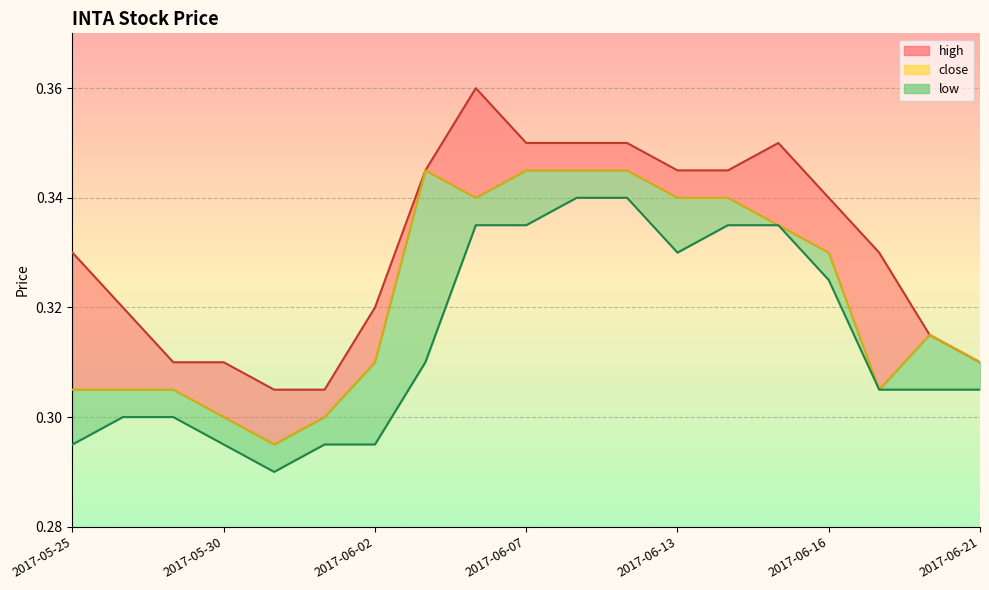

True or false: close has more than 1 interior local peaks.

True